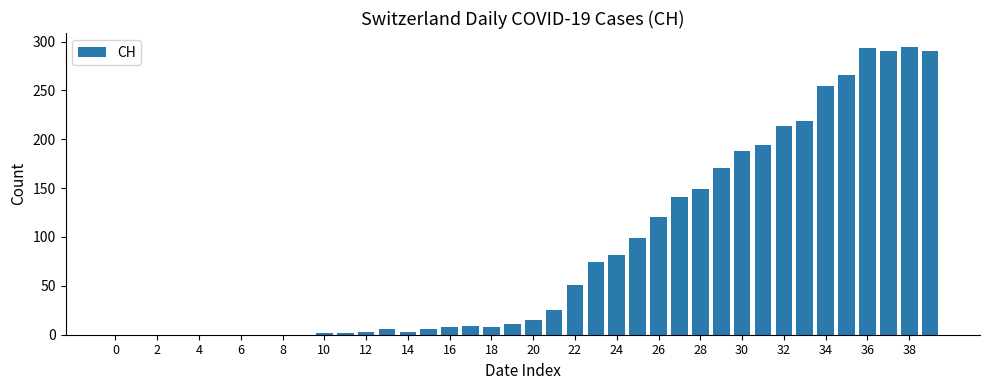

What is the maximum value shown in the chart?

294